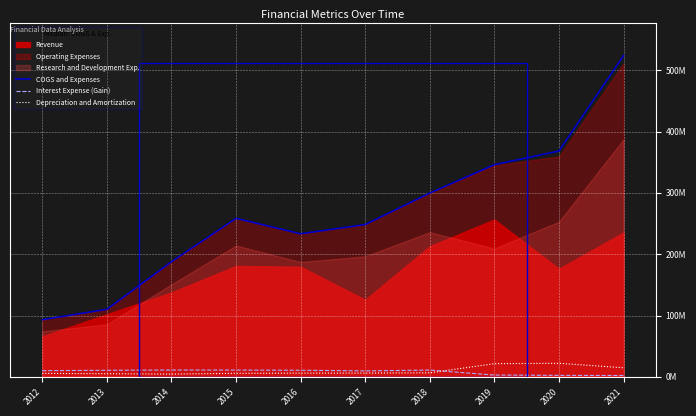

What is the greatest value displayed?

523839000